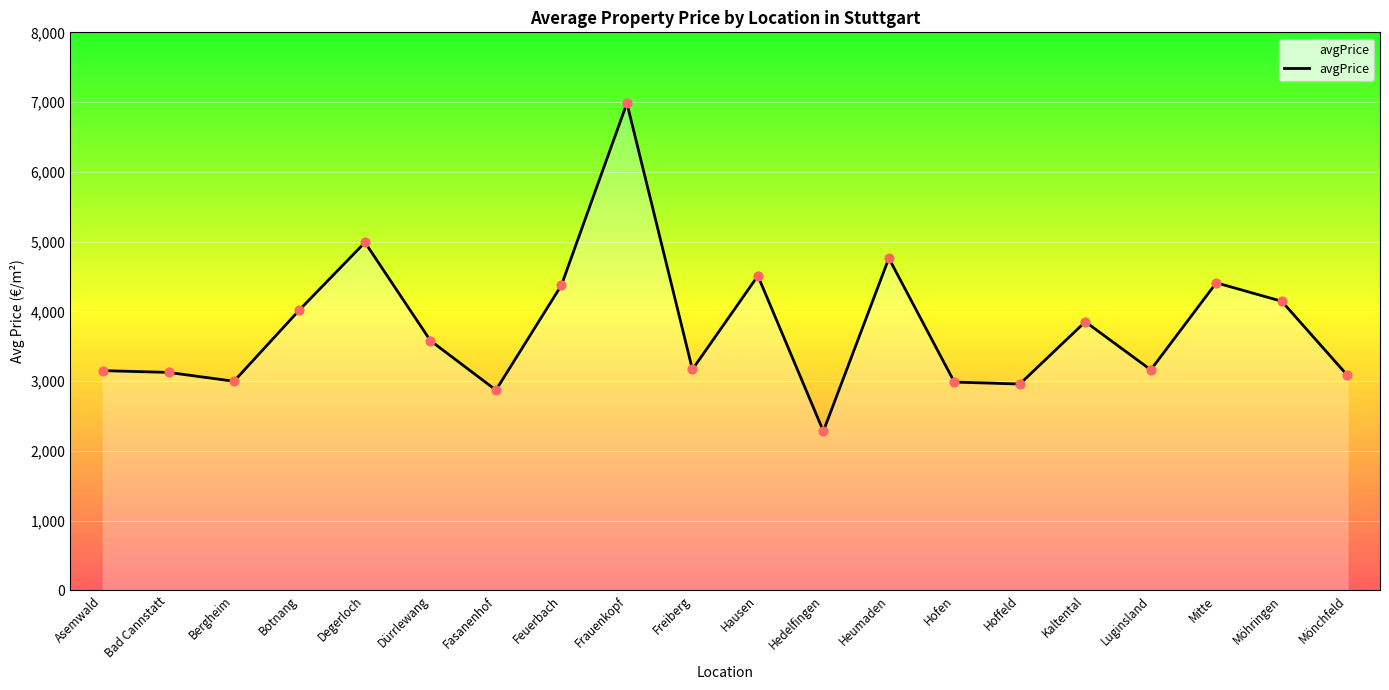

Approximately how many times larger is the value at Möhringen compared to Fasanenhof?

1.4